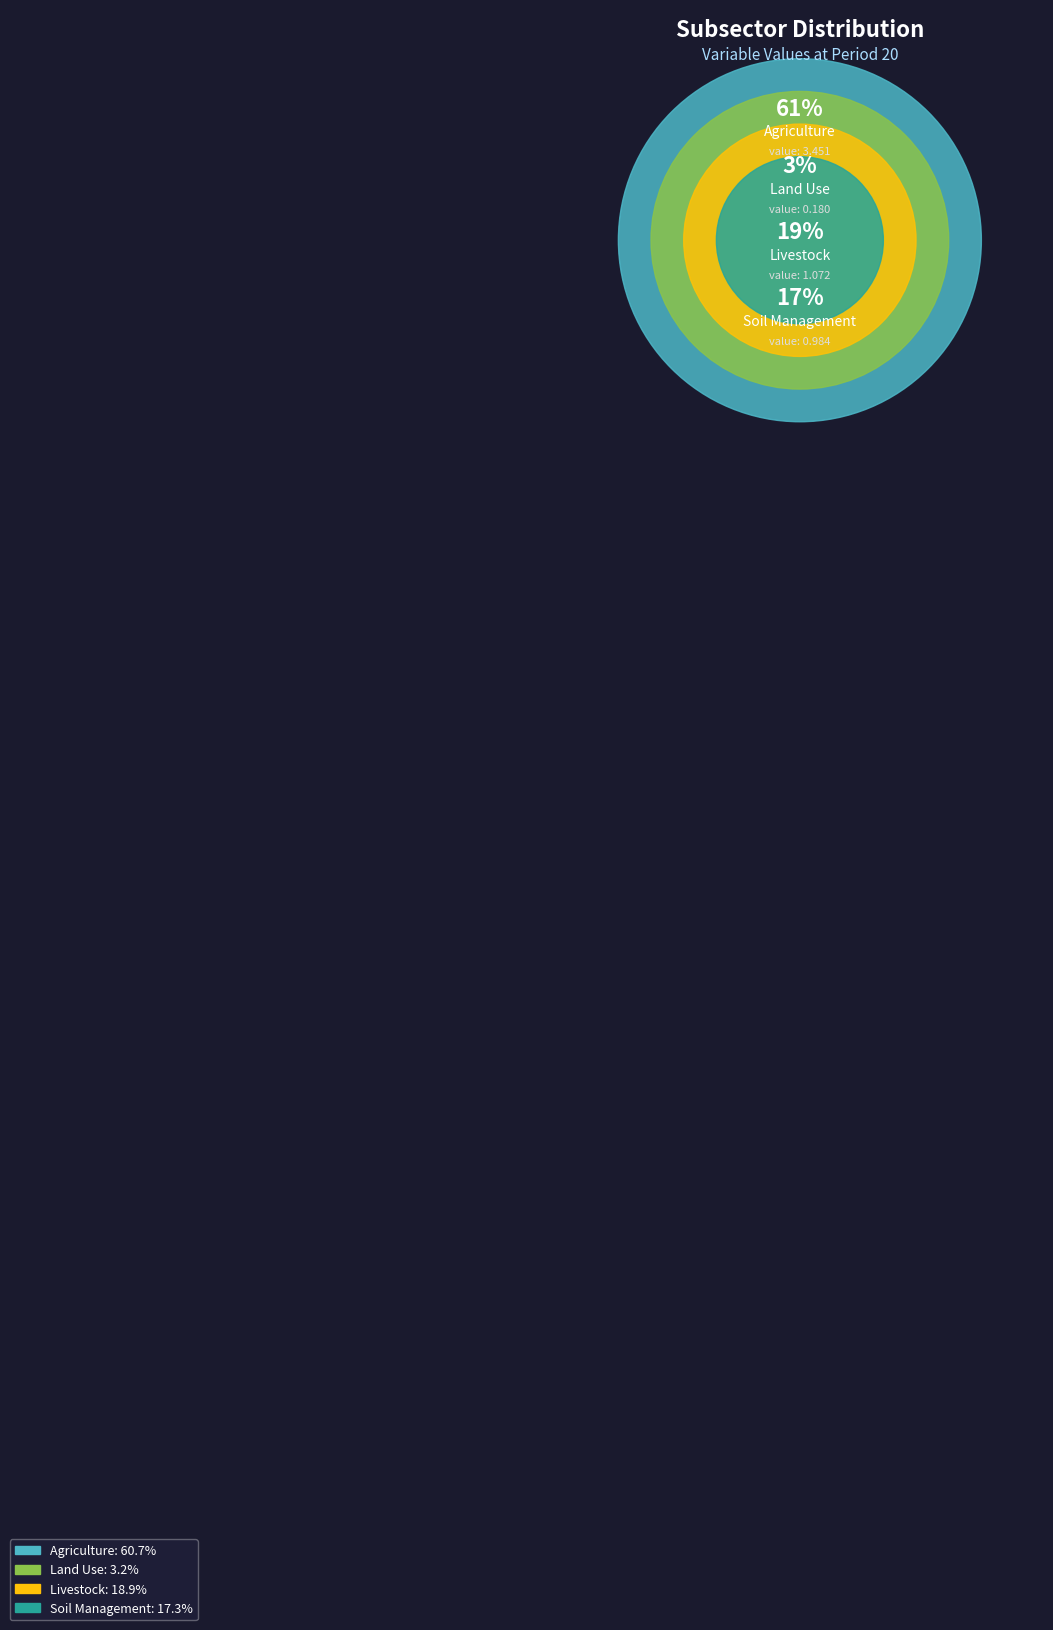

What is the largest slice in the pie chart?

Agriculture